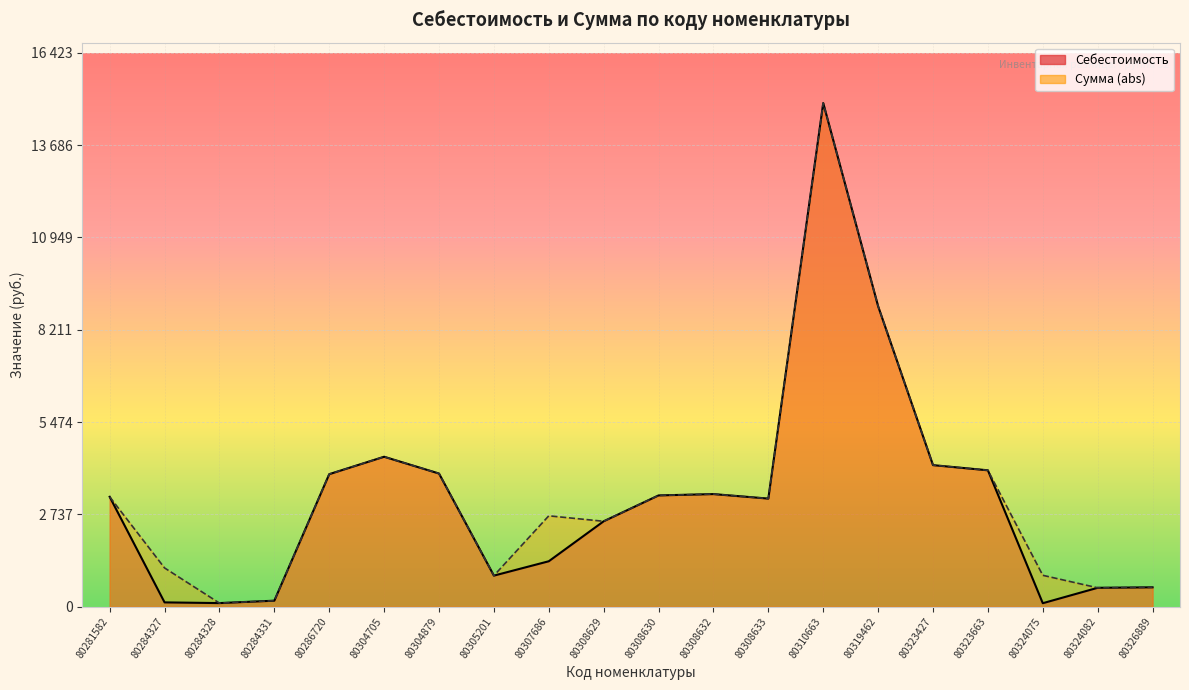

What is the difference between the maximum and minimum values in the Сумма (abs) series?

14824.0